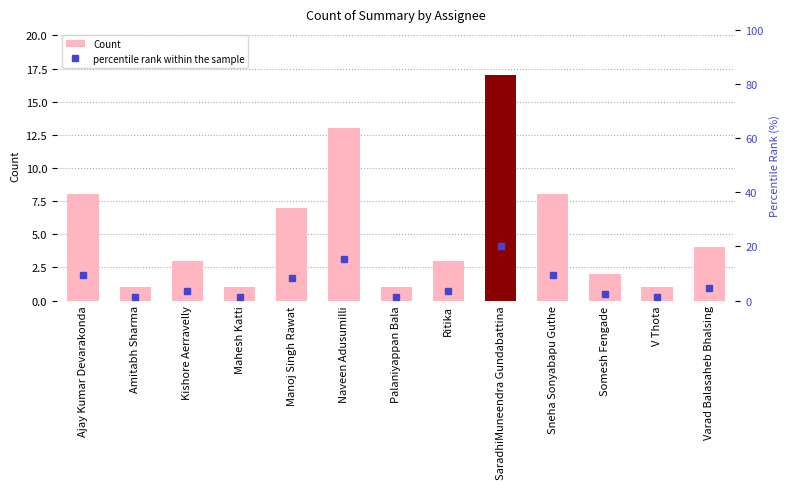

At Somesh Fengade, list the series in order from largest to smallest.

percentile rank within the sample, Count